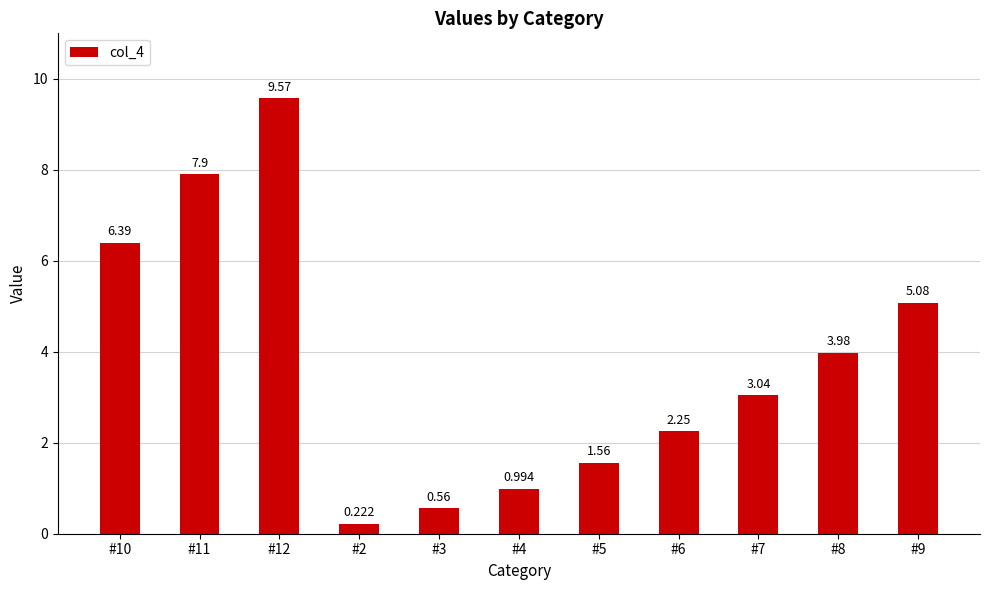

What is the label of the 1st bar from the left?

#10